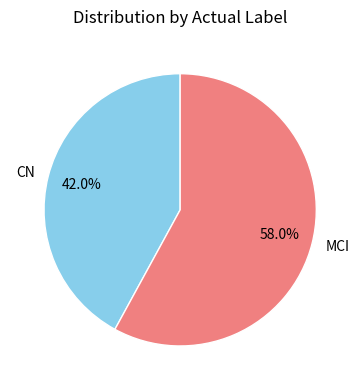

True or false: MCI accounts for 64% of the total.

False